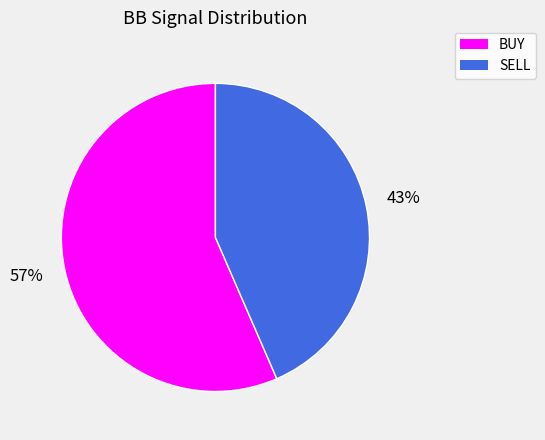

Which category has the smallest portion of the pie?

SELL